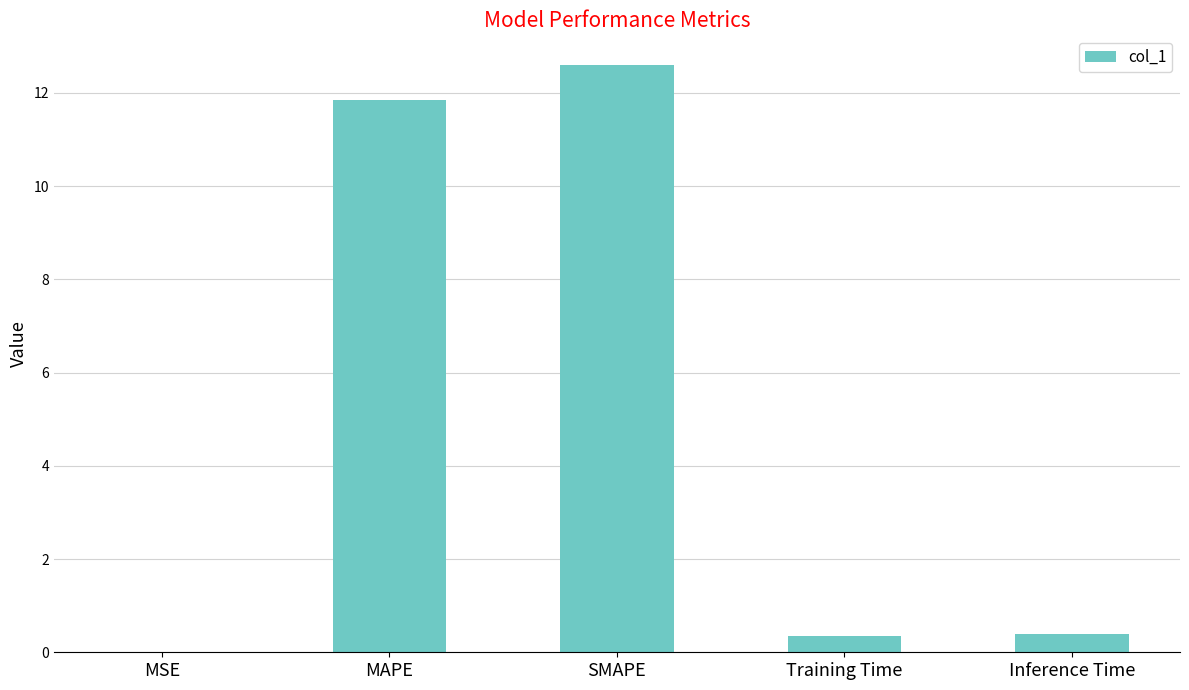

What is the change in value from MAPE to Training Time?

-11.5